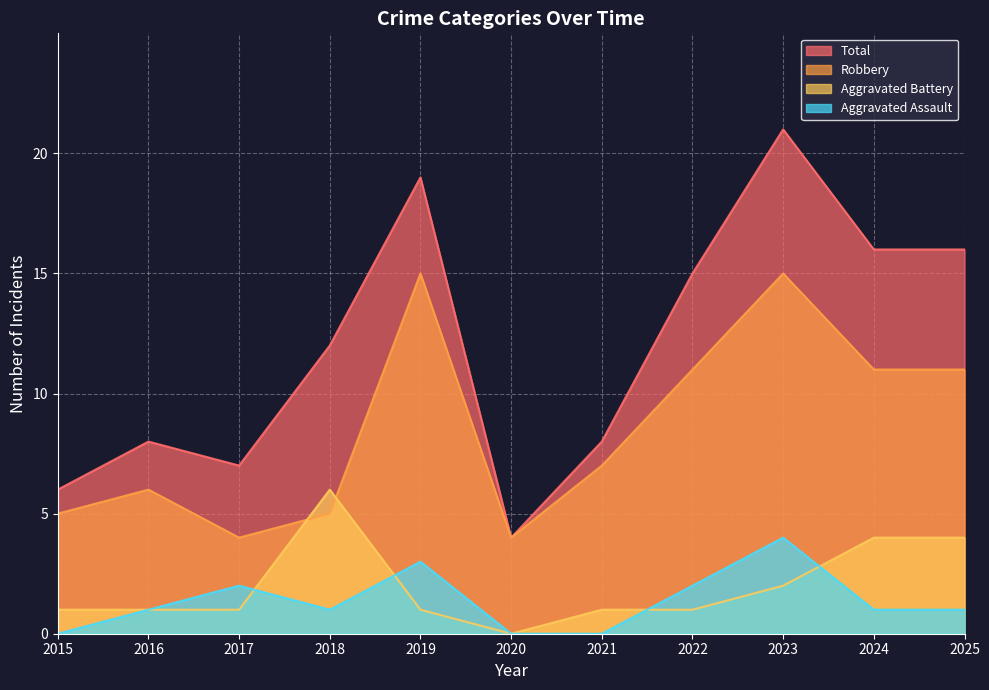

Reading left to right, extract all data points from this chart.

Aggravated Assault: 0	1	2	1	3	0	0	2	4	1	1
Aggravated Battery: 1	1	1	6	1	0	1	1	2	4	4
Robbery: 5	6	4	5	15	4	7	11	15	11	11
Total: 6	8	7	12	19	4	8	15	21	16	16